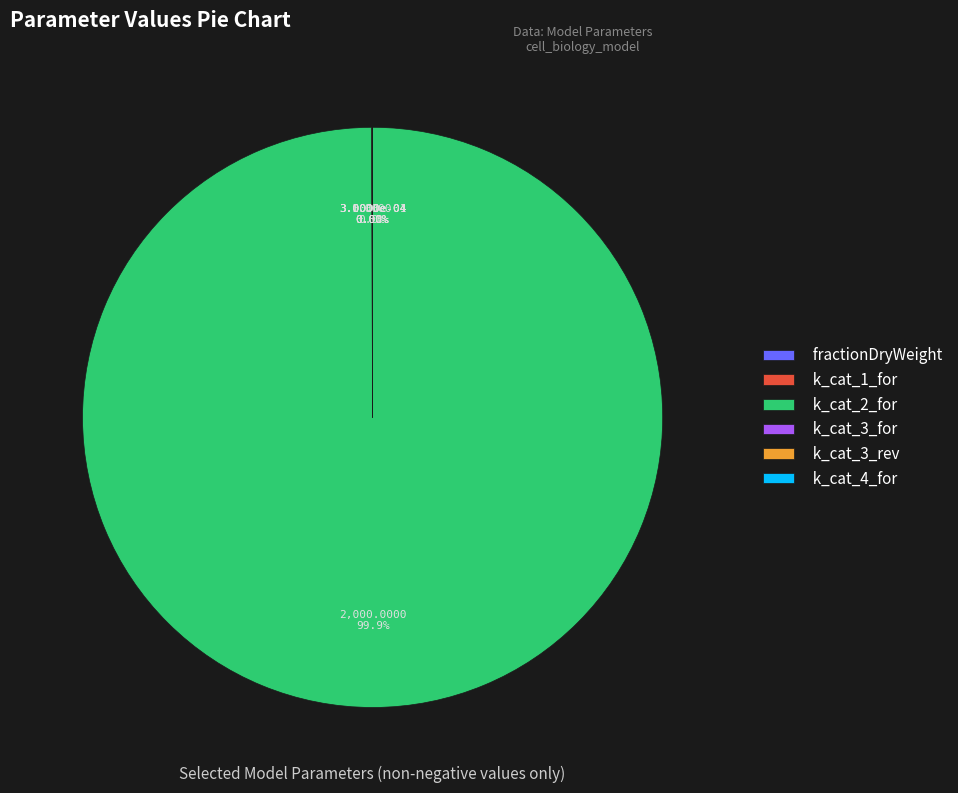

Which category has the biggest portion of the pie?

k_cat_2_for